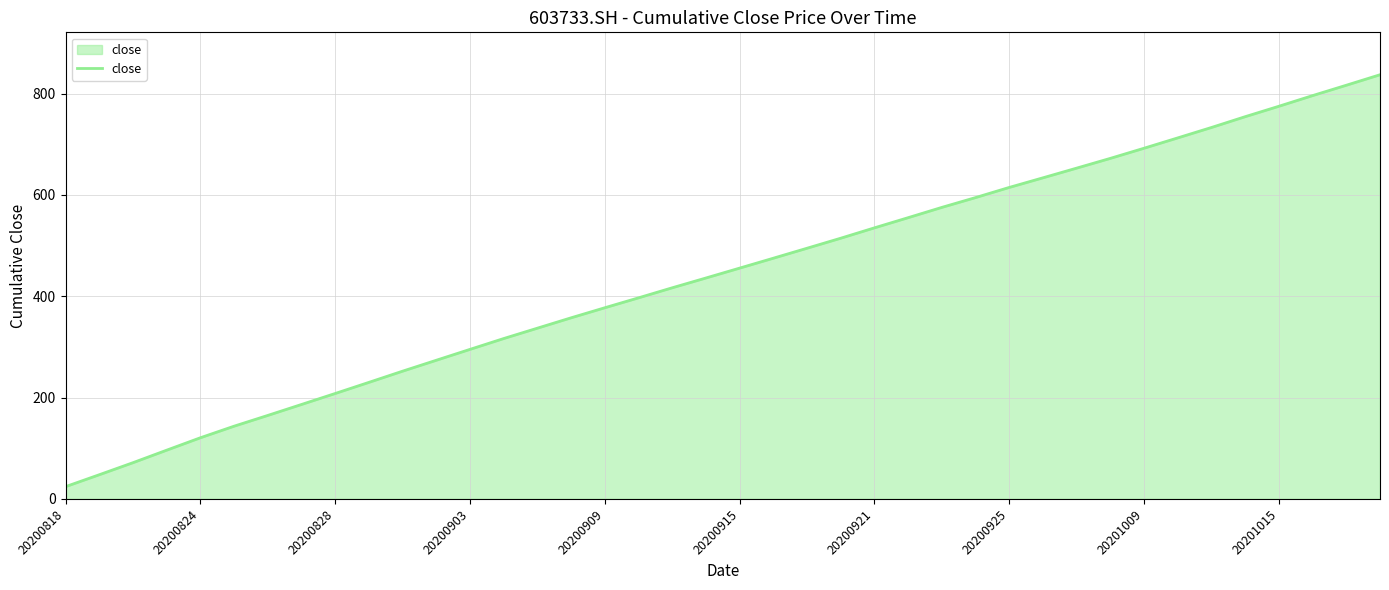

What is the difference between the maximum and minimum values?

812.9